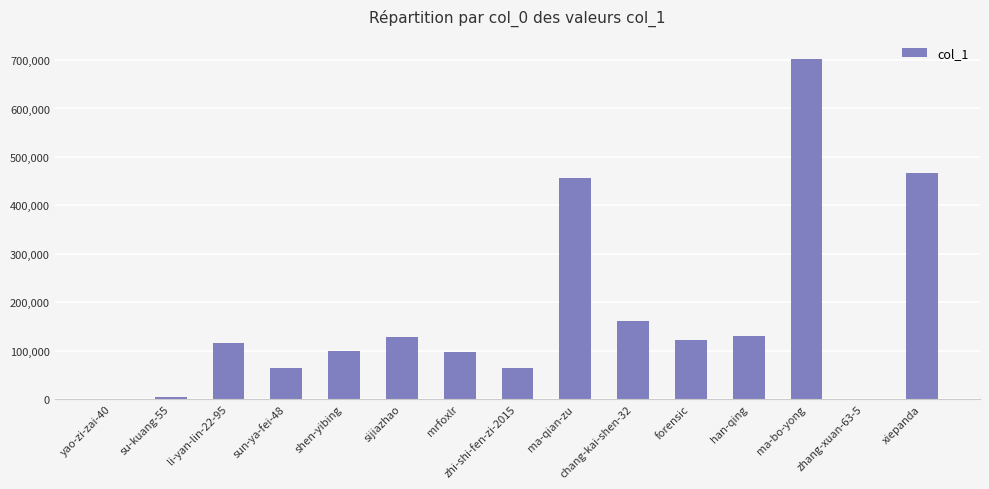

What is the sum of the values at shen-yibing and han-qing?

229333